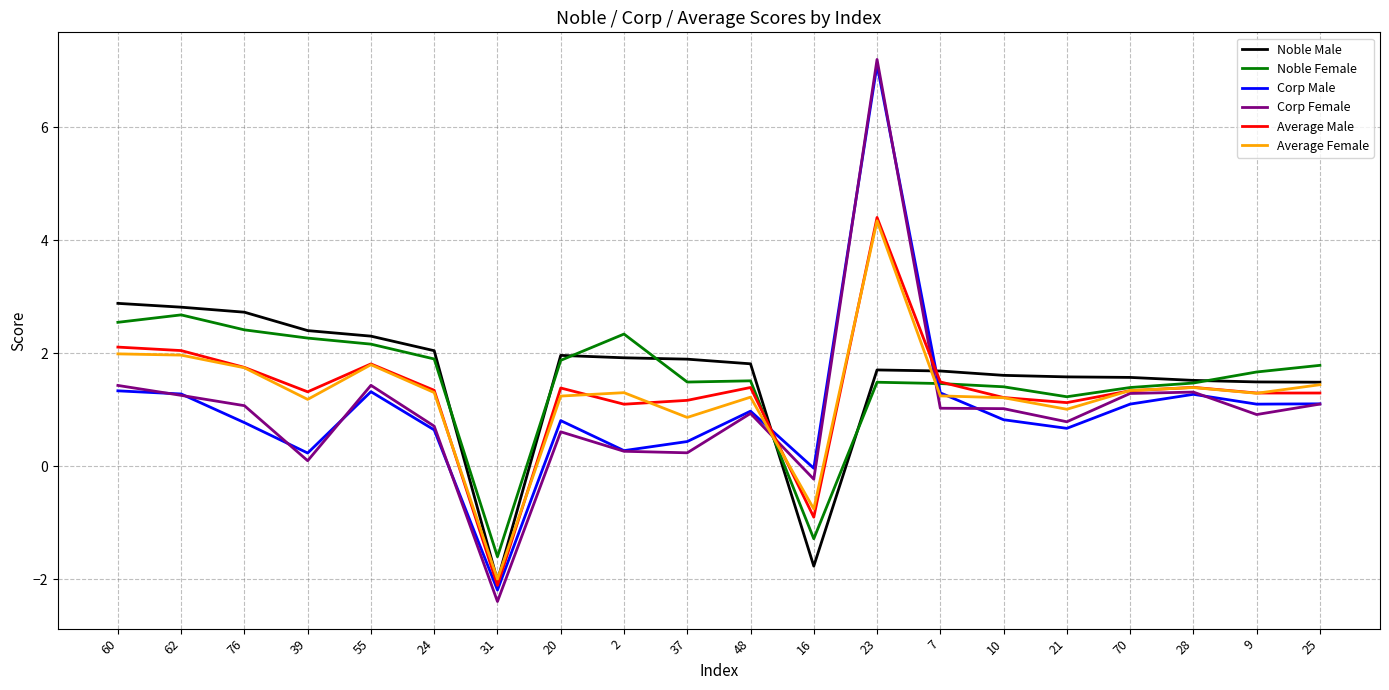

At which category is the sum across all series the highest?

23